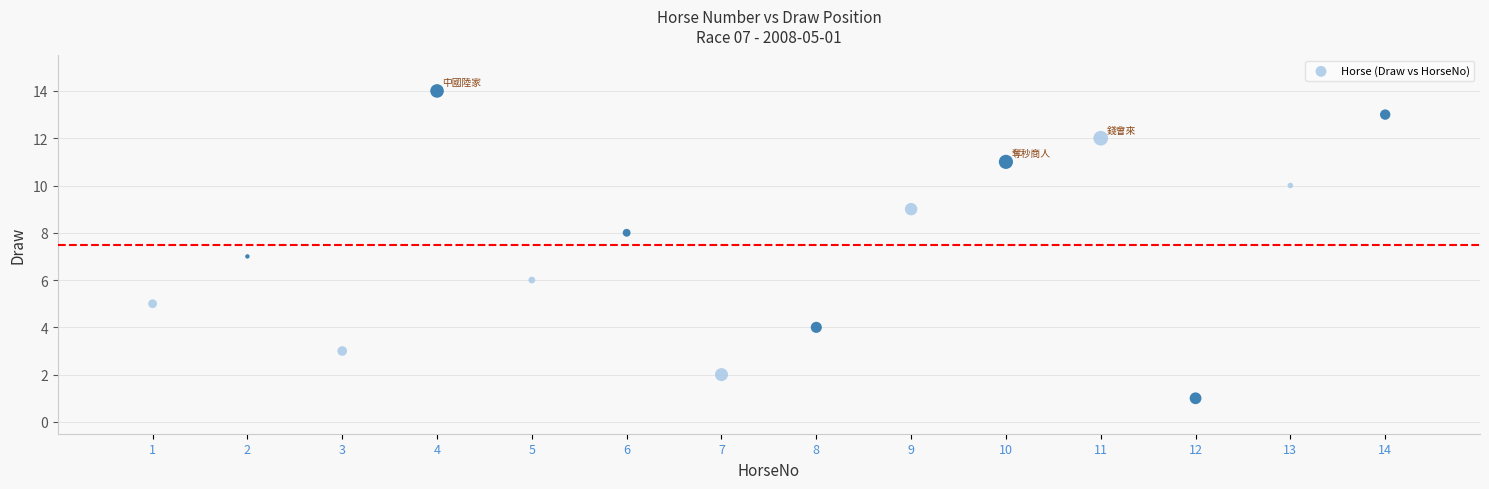

What is the range of X values (max minus min)?

13